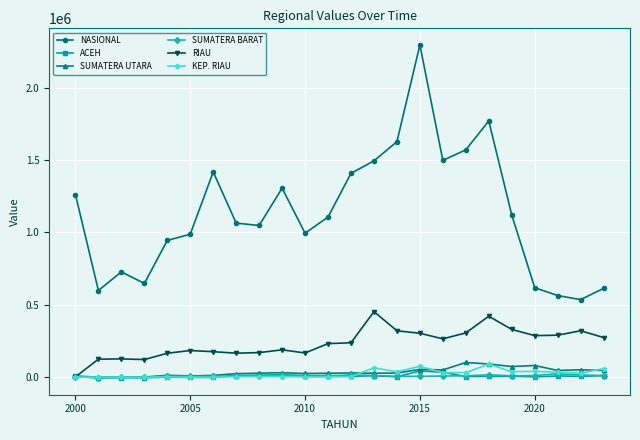

True or false: RIAU has more than 1 interior local peaks.

True